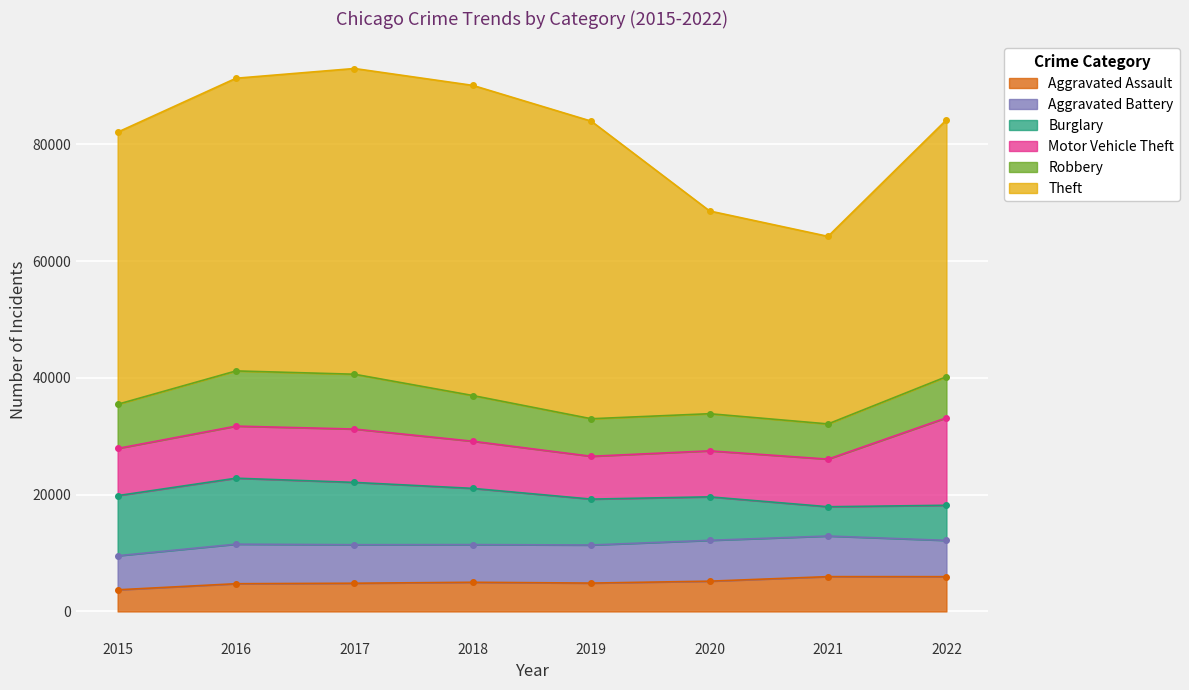

True or false: Theft has a value of 88048 at 2017.

False